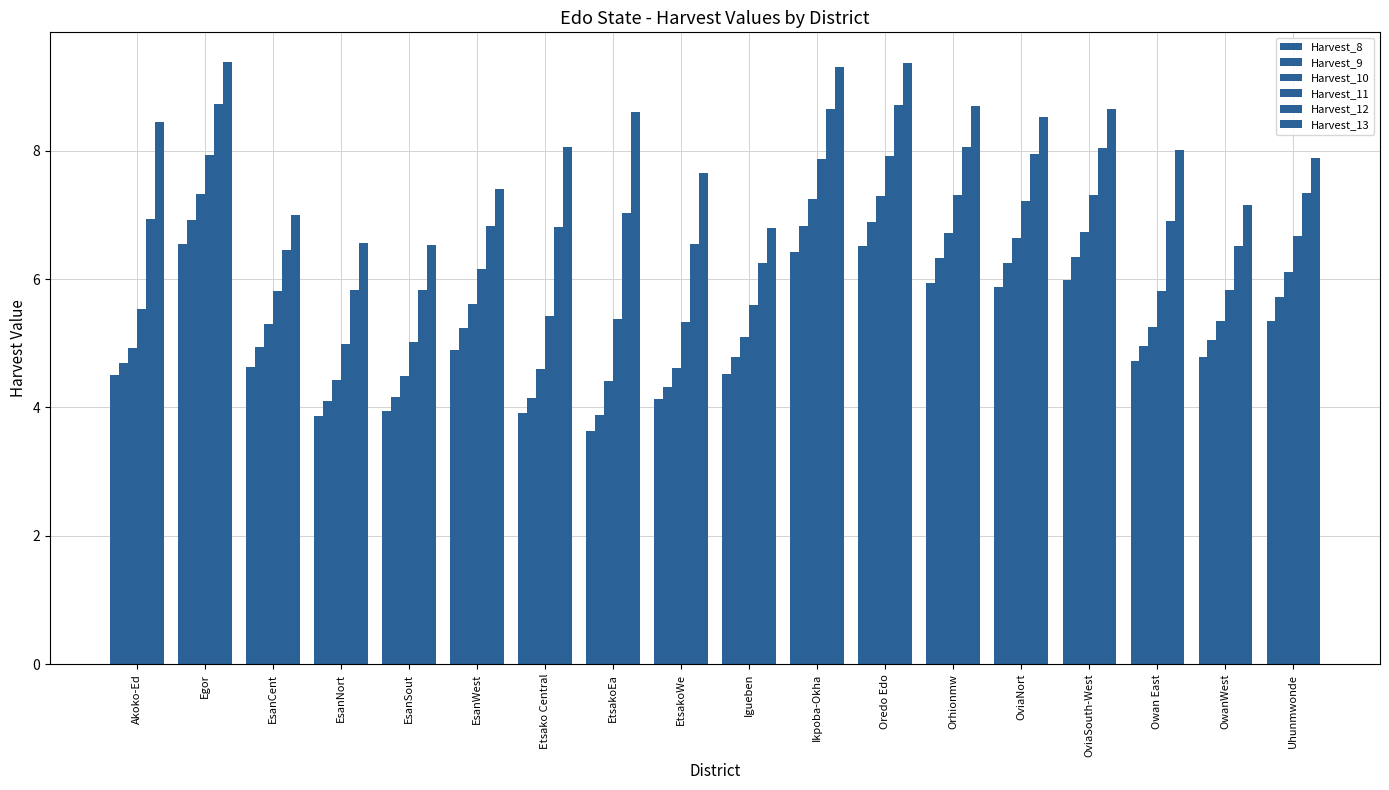

What is the highest value of the Harvest_9 series?

6.9